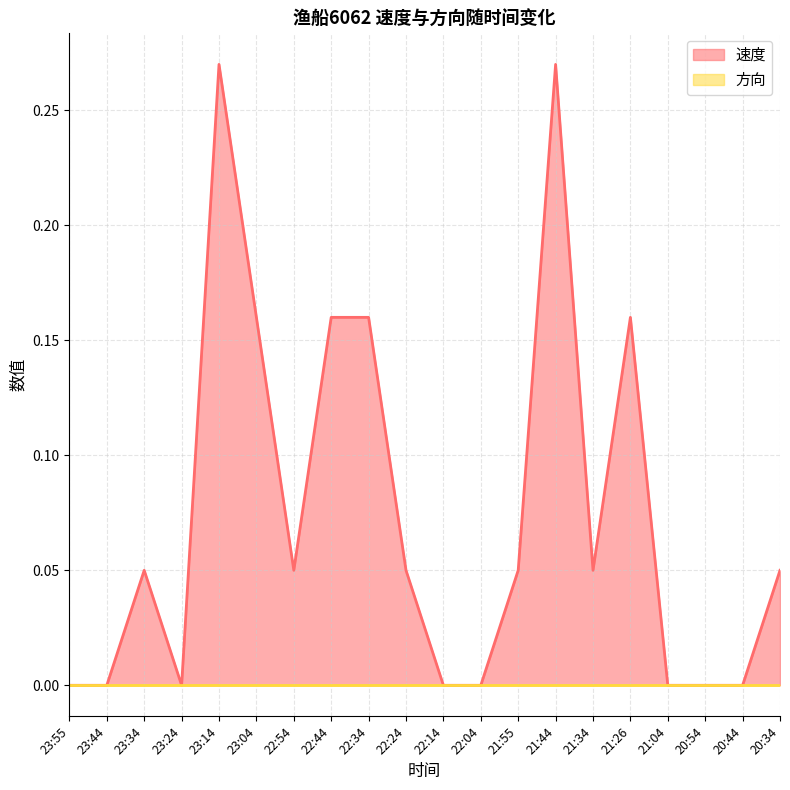

Rank the categories by value from highest to lowest.

23:14, 21:44, 23:04, 22:44, 22:34, 21:26, 23:34, 22:54, 22:24, 21:55, 21:34, 20:34, 23:55, 23:44, 23:24, 22:14, 22:04, 21:04, 20:54, 20:44